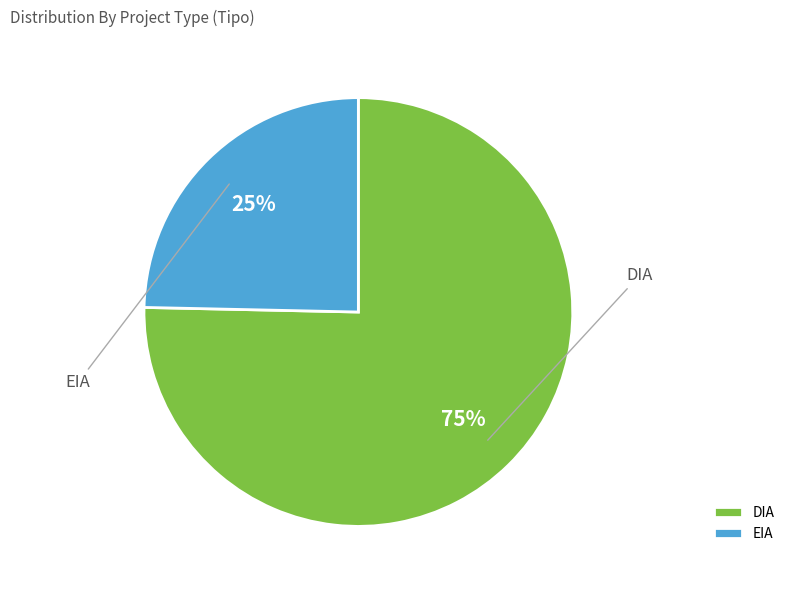

How many segments does this pie chart have?

2